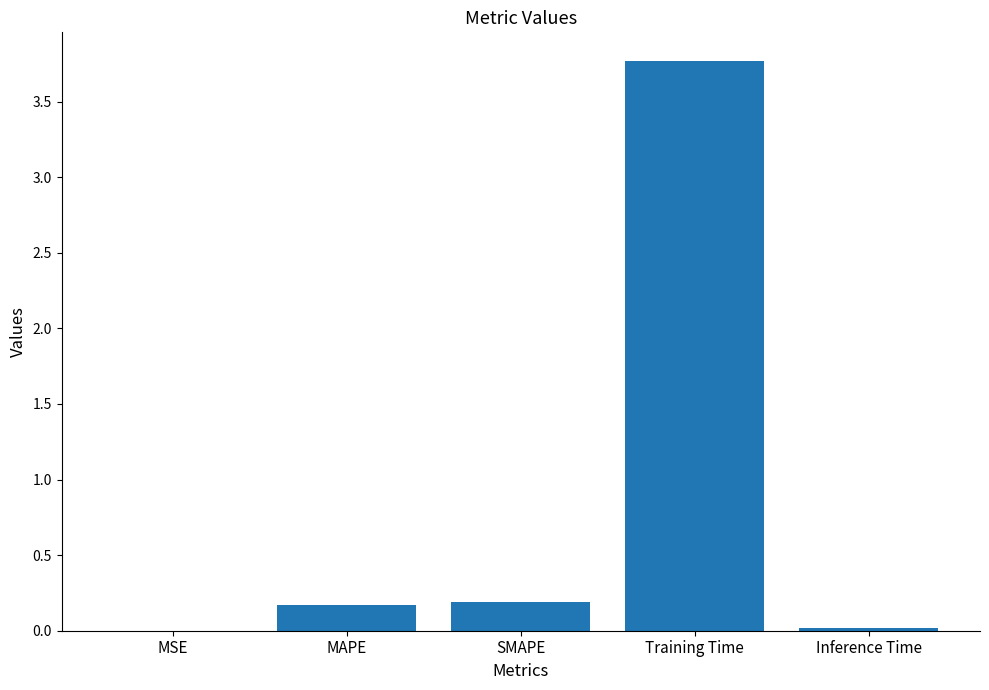

At which category does the chart reach its peak across all series?

Training Time